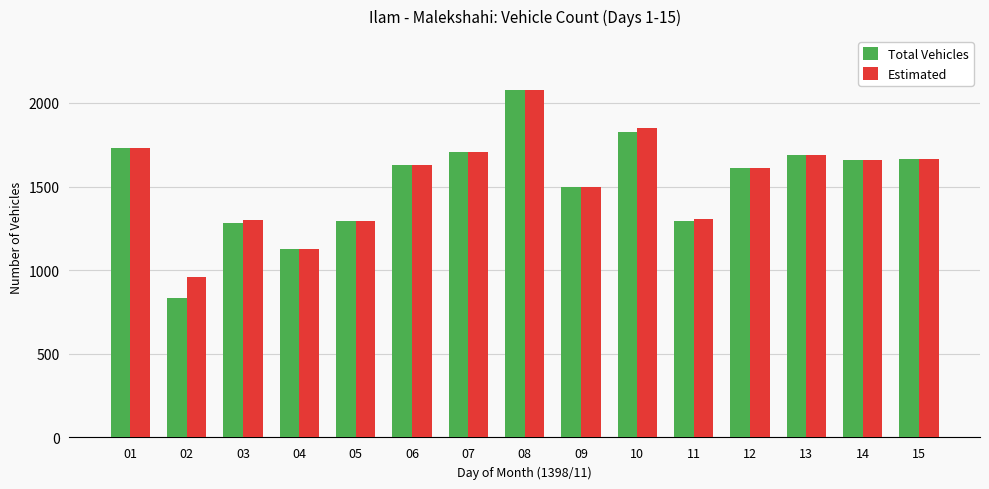

Which label corresponds to the largest value in the chart?

08